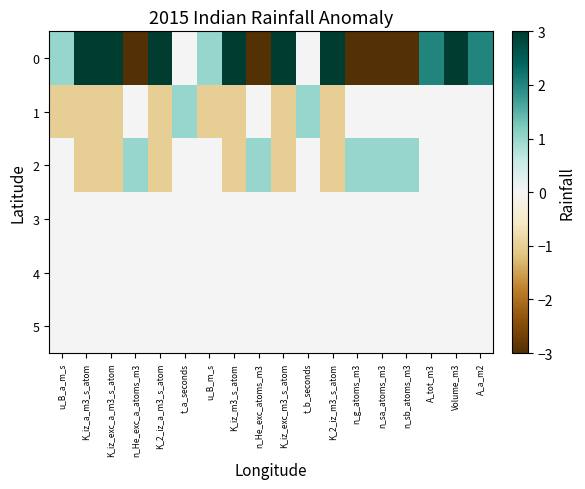

What is the maximum value shown in the chart?

3